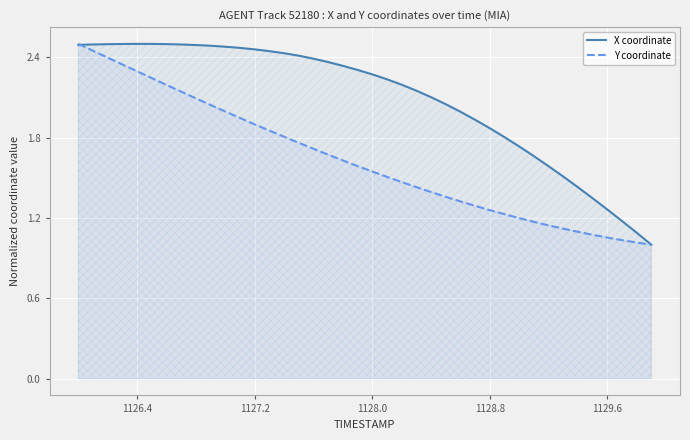

Which series ends up on top after the final intersection of Y coordinate and X coordinate?

X coordinate